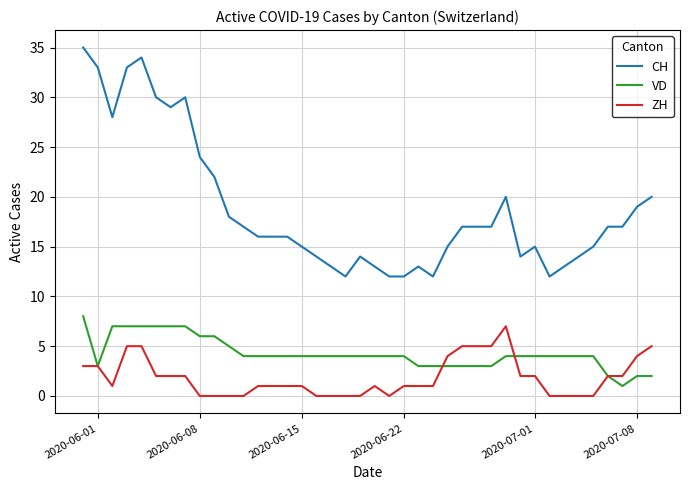

Is this an area chart (filled region under the line)?

No